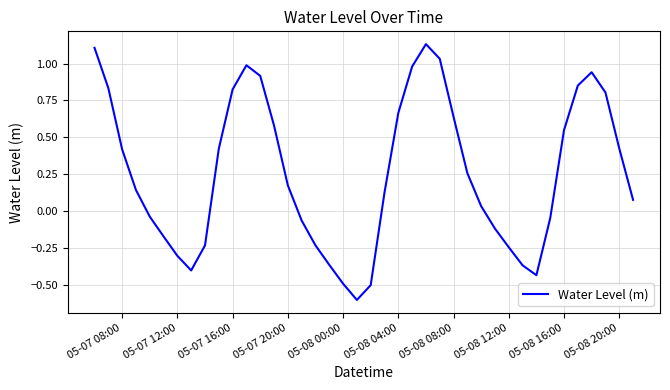

What is the smallest value displayed?

-0.6